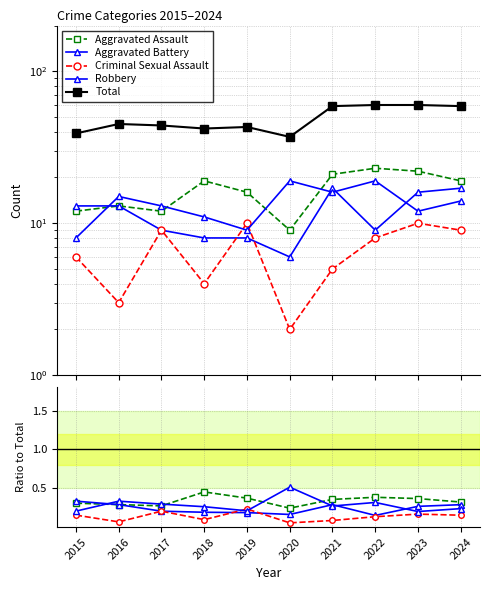

Which series has the largest total across all categories?

Total